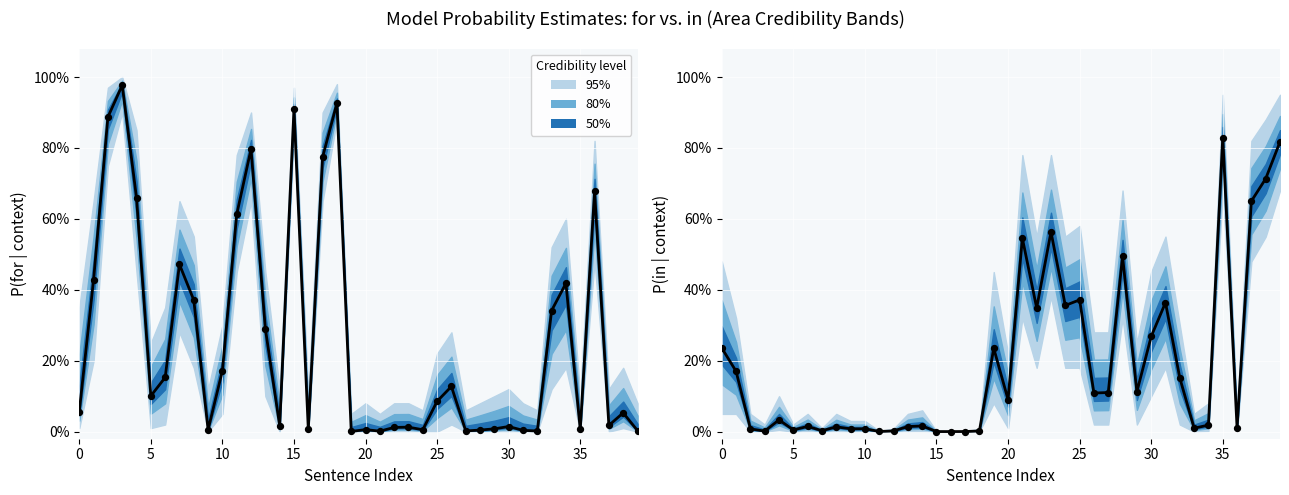

Between 10 and 22, which is larger?

22